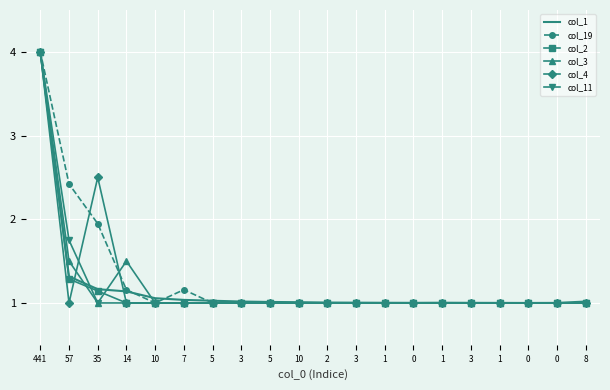

What value does the col_4 series have at 7?

1.0